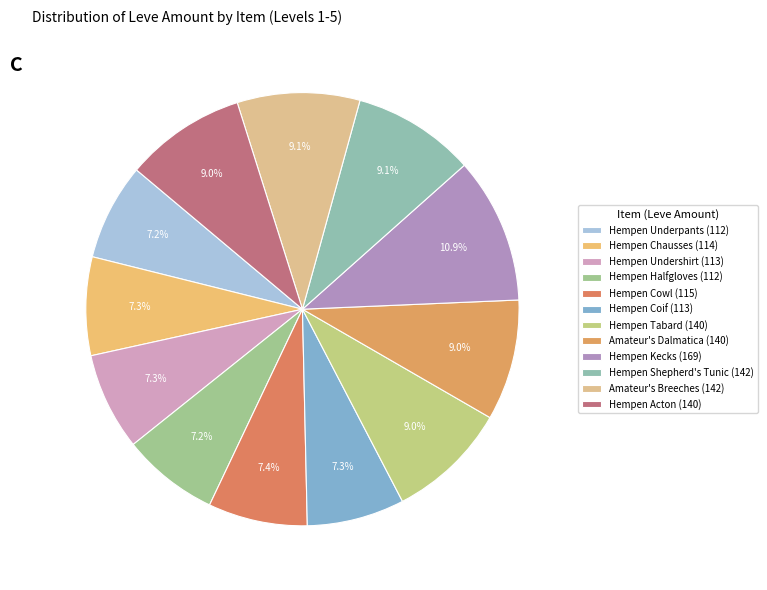

To the nearest percent, what is the difference between the largest and smallest slice percentages?

4%